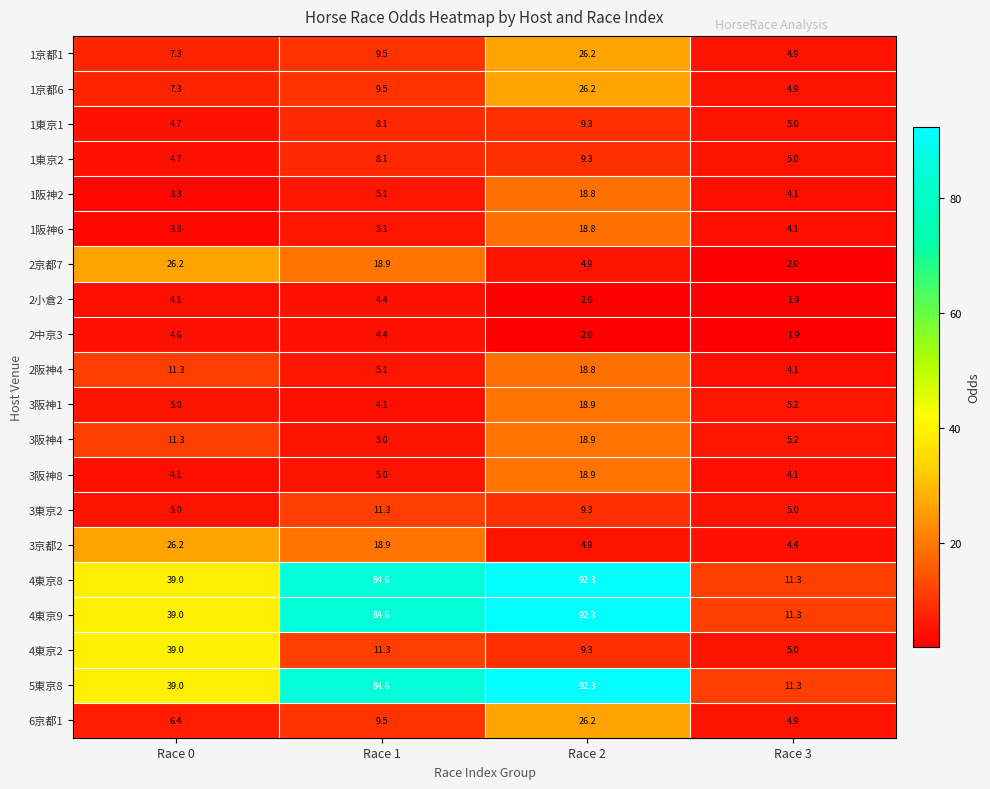

Between Race 0 and Race 3, which series saw the biggest shift?

4東京2